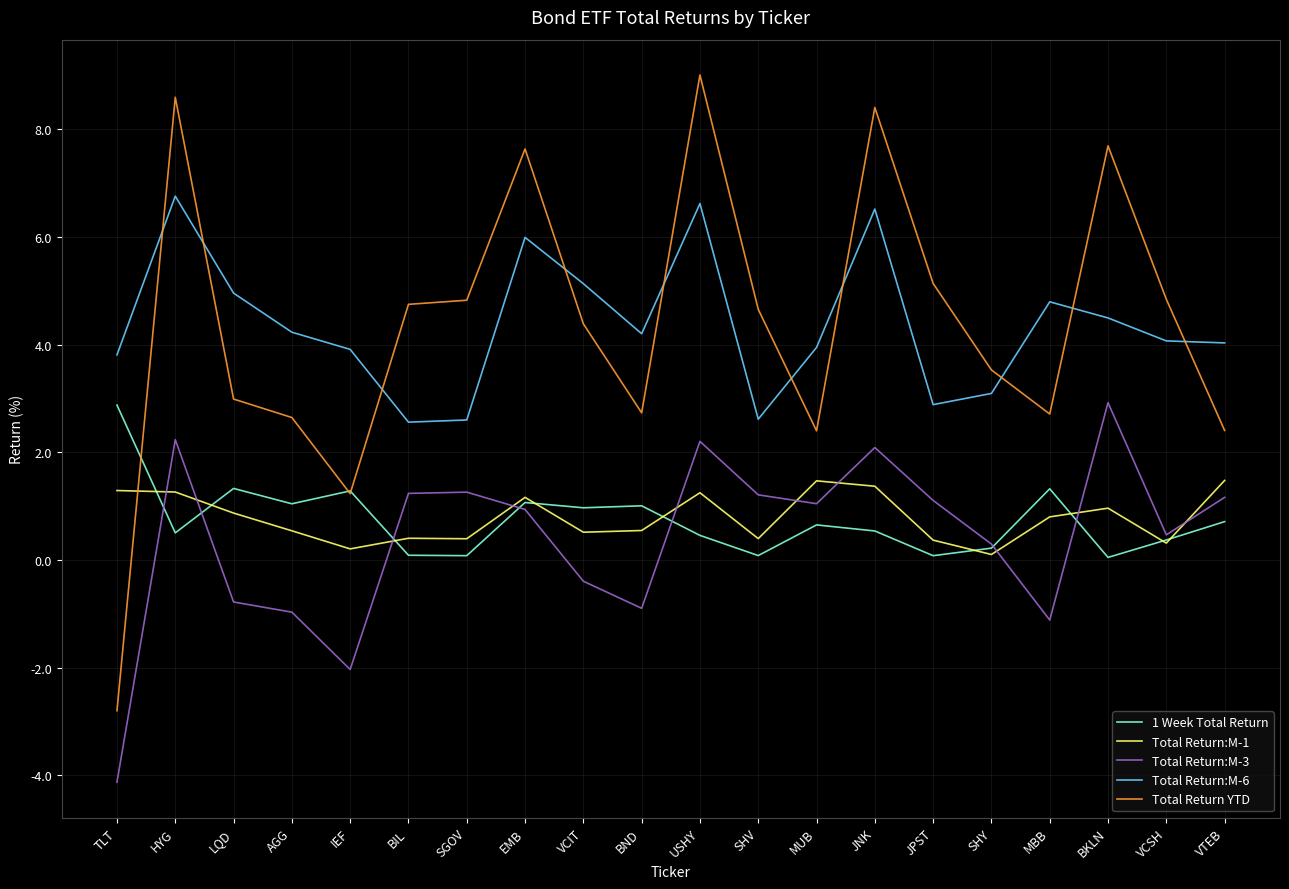

What is the maximum value shown in the chart?

9.0